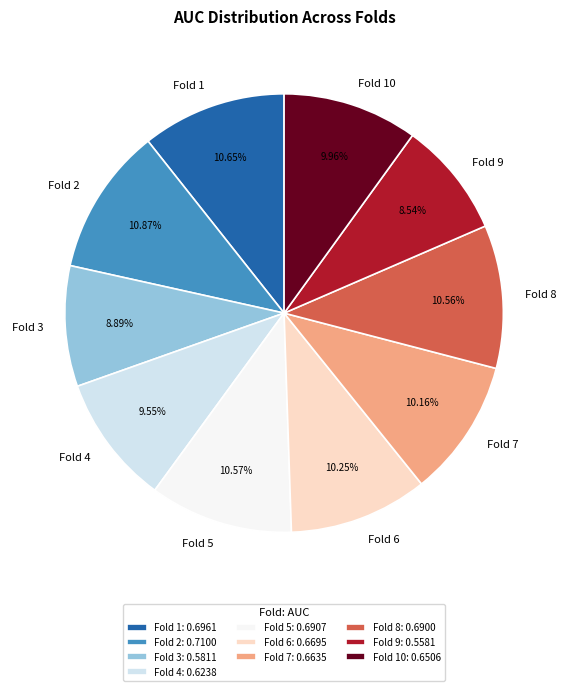

Which has a higher value, Fold 10 or Fold 1?

Fold 1